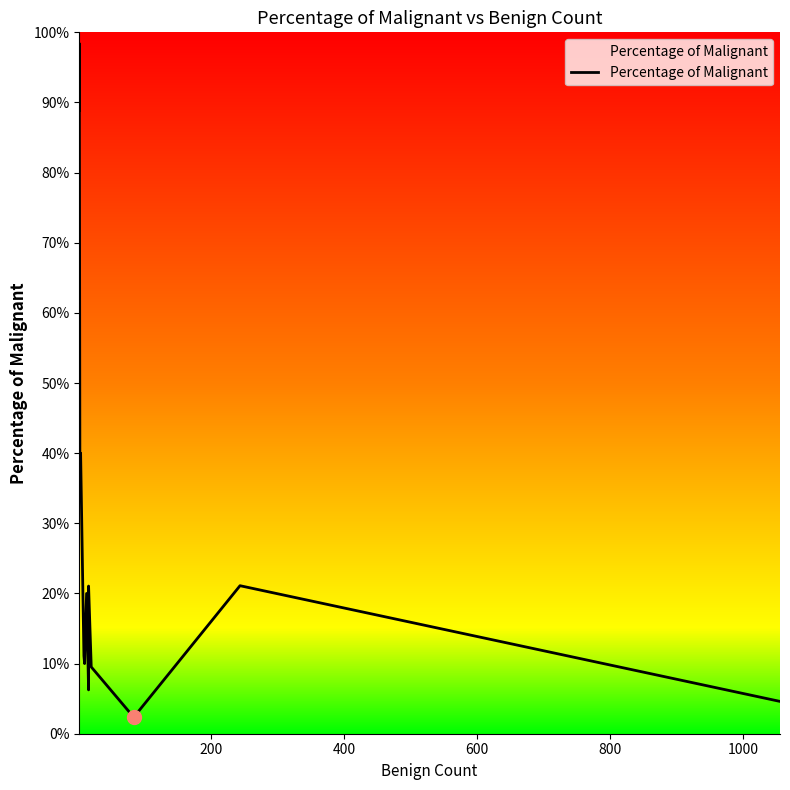

How many points are lower than both their immediate neighbors (excluding endpoints)?

4